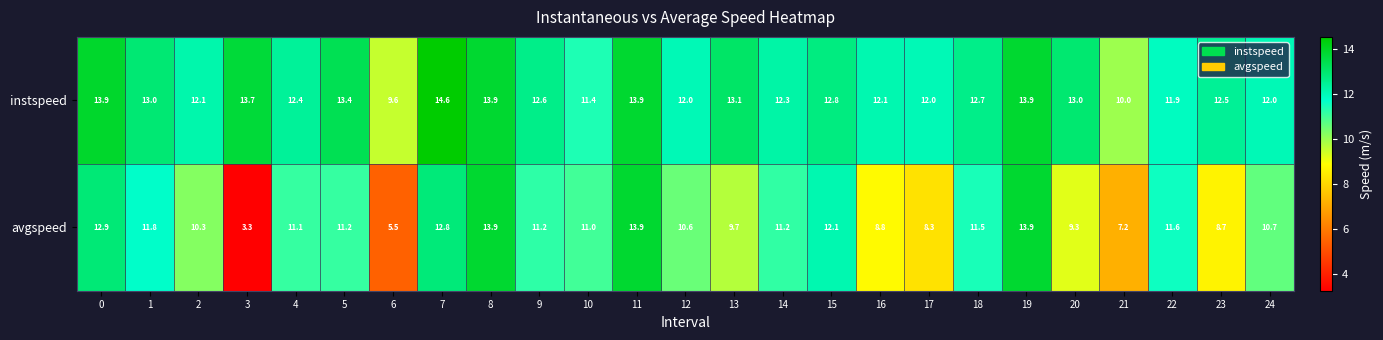

What is the average value of the instspeed series?

12.6